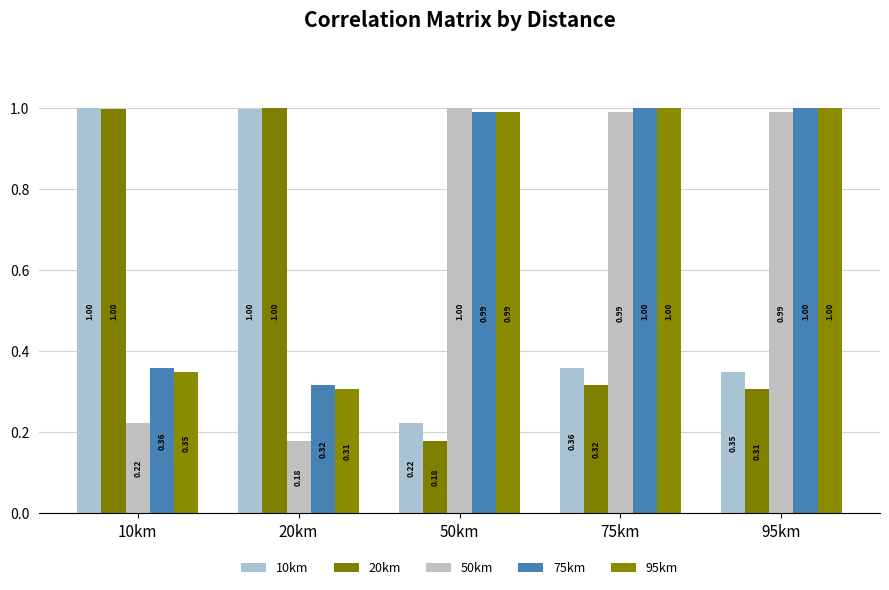

Reading left to right, what are all the values shown in this chart?

10km: 10km=1.0	20km=1.0	50km=0.2	75km=0.4	95km=0.4
20km: 10km=1.0	20km=1.0	50km=0.2	75km=0.3	95km=0.3
50km: 10km=0.2	20km=0.2	50km=1.0	75km=1.0	95km=1.0
75km: 10km=0.4	20km=0.3	50km=1.0	75km=1.0	95km=1.0
95km: 10km=0.4	20km=0.3	50km=1.0	75km=1.0	95km=1.0